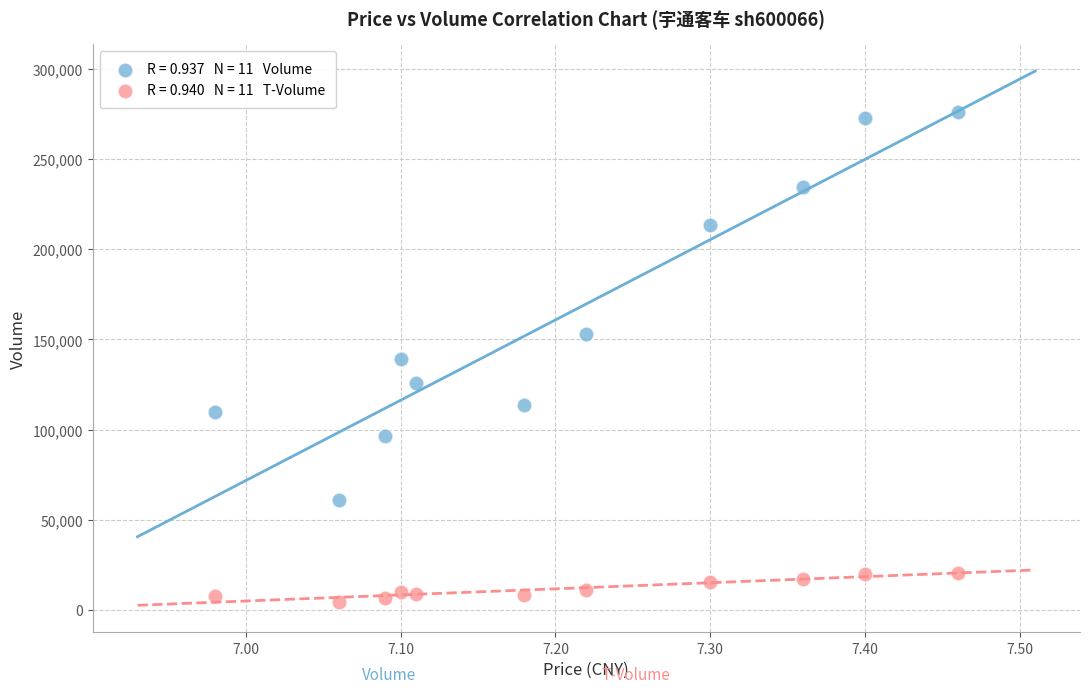

Across all data points, what is the range of Y values (max minus min)?

271642